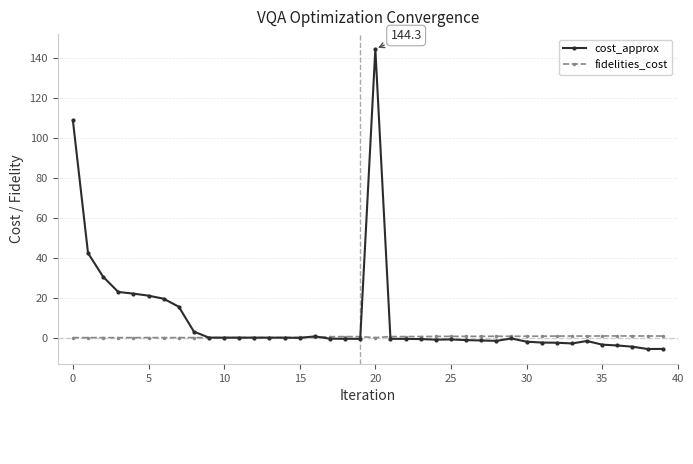

How many lines are shown in the chart?

2